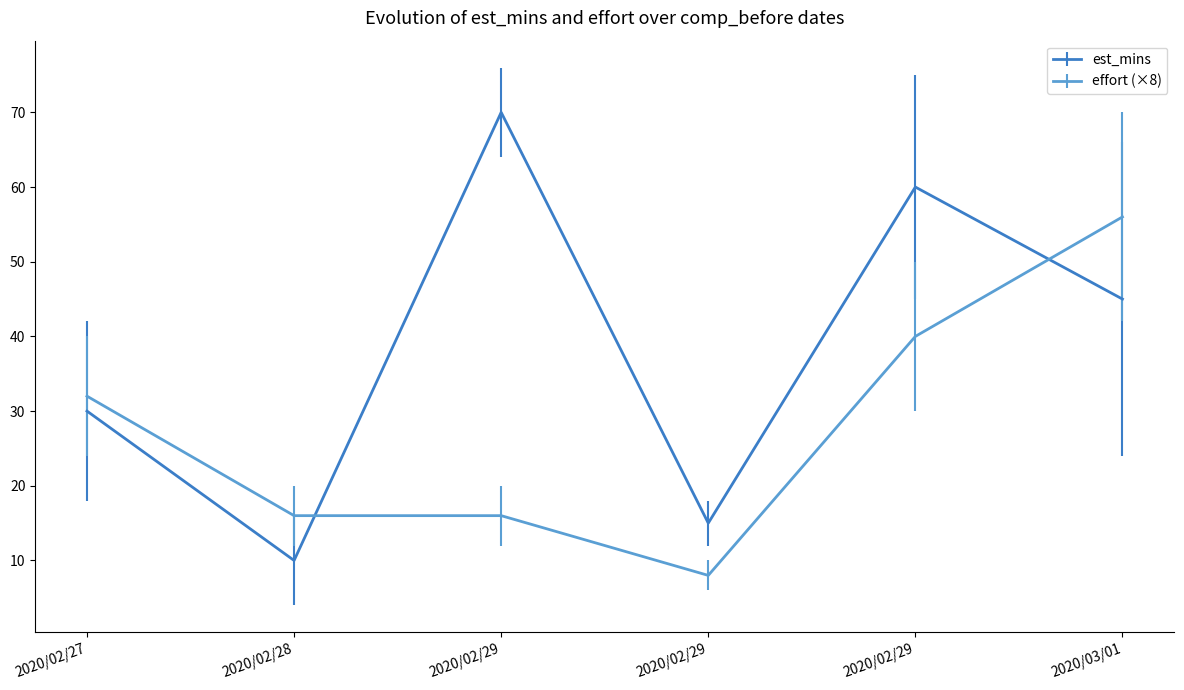

At how many categories does at least one series exceed 20?

4